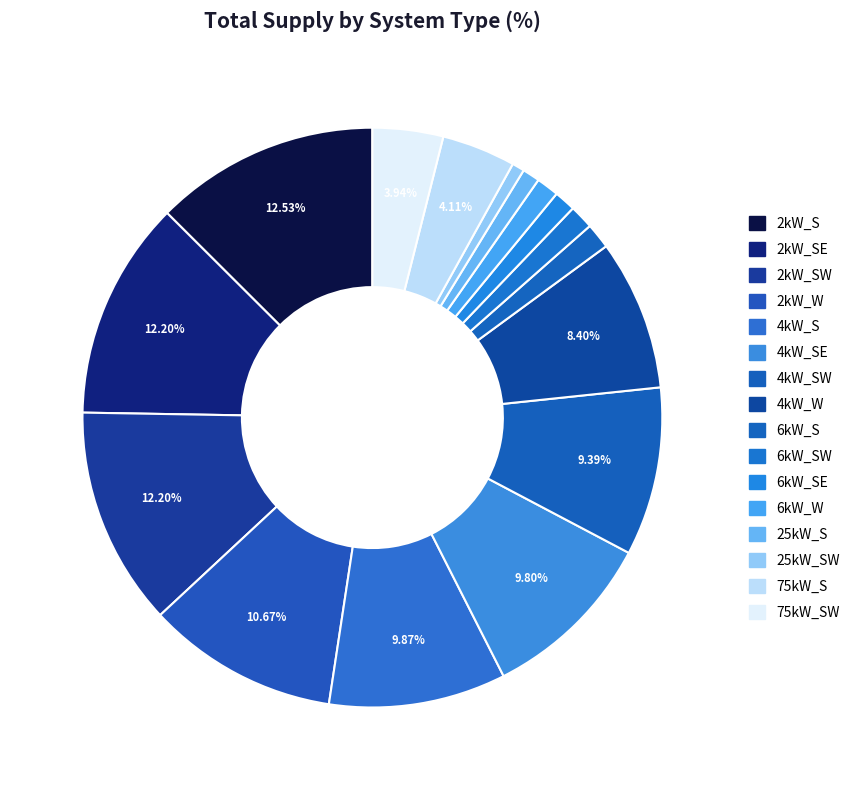

Does any single category account for the majority?

No